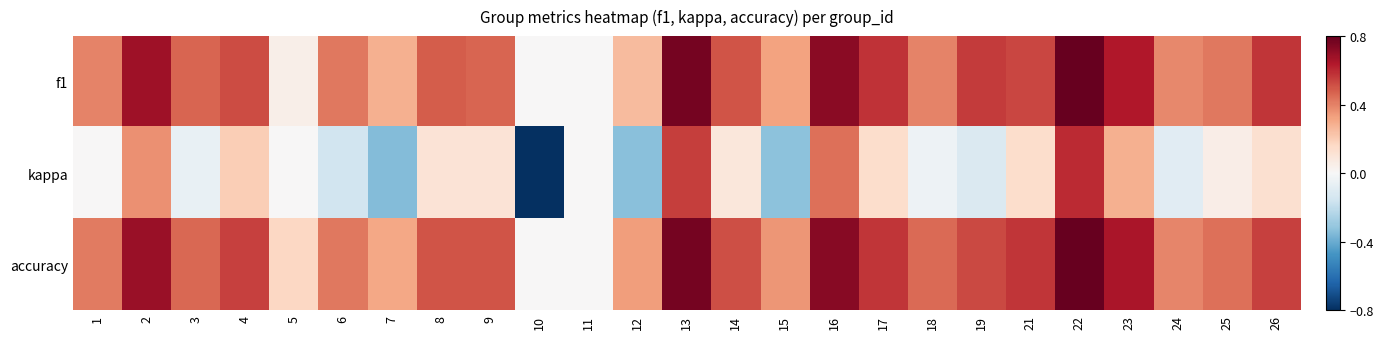

Which label corresponds to the smallest value in the chart?

10